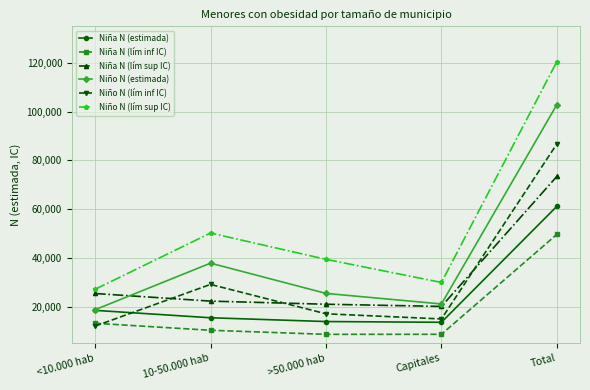

The value of Niña N (lím sup IC) at Capitales is 26415. True or false?

False